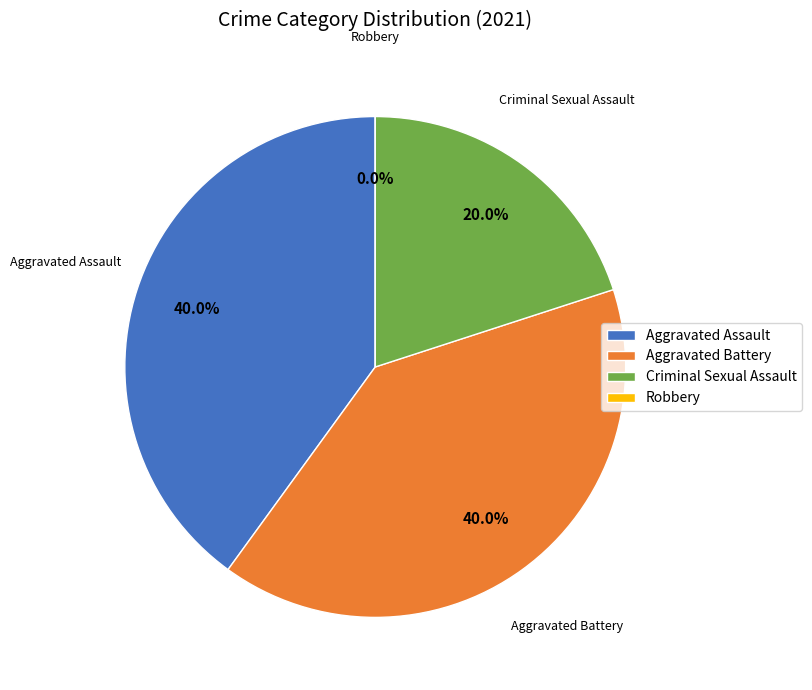

What is the ratio of the value at Aggravated Battery to the value at Criminal Sexual Assault?

2.0